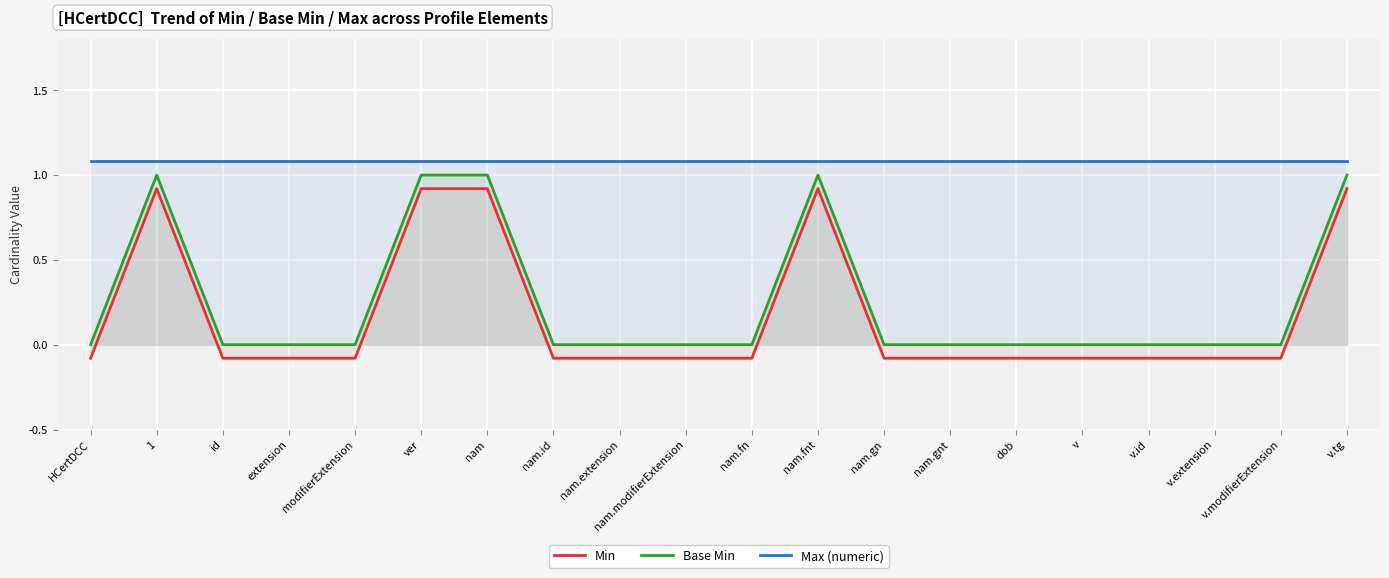

The value of Max (numeric) at nam.modifierExtension is 1.1. True or false?

True